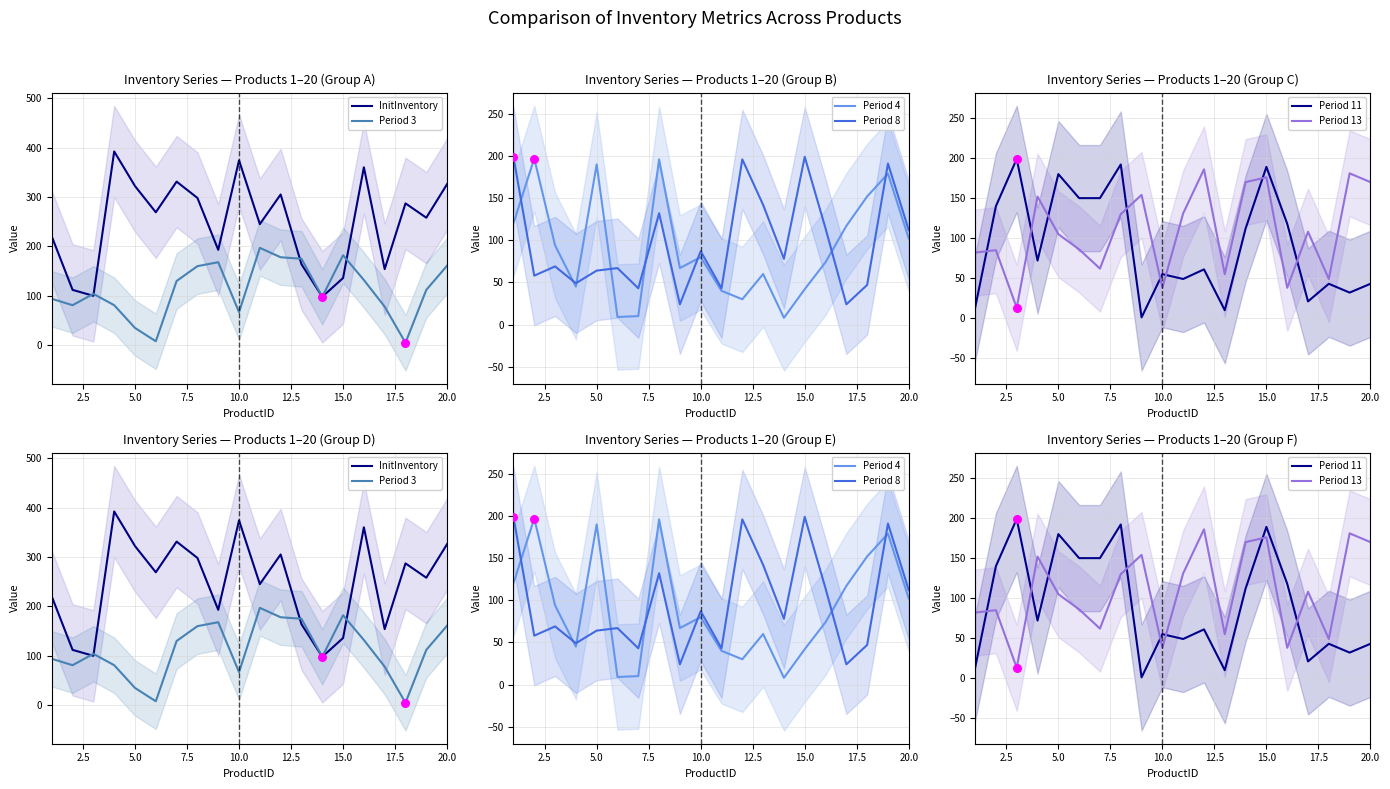

Which series contains the highest Y value?

InitInventory